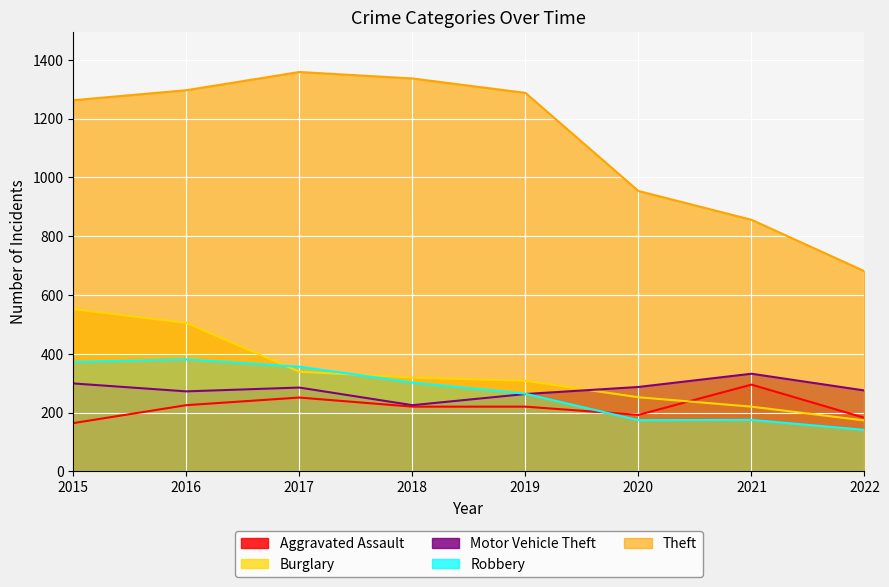

How many lines are shown in the chart?

5